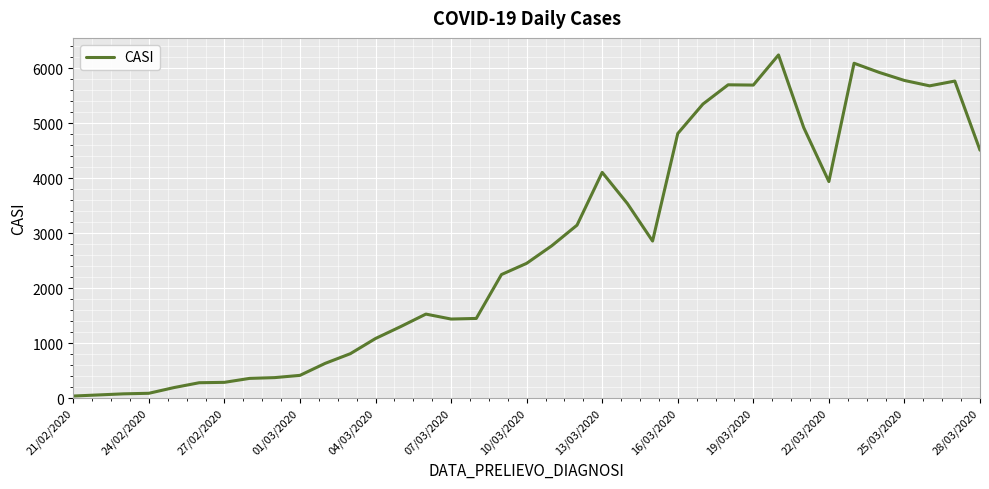

What is the maximum value shown in the chart?

6238